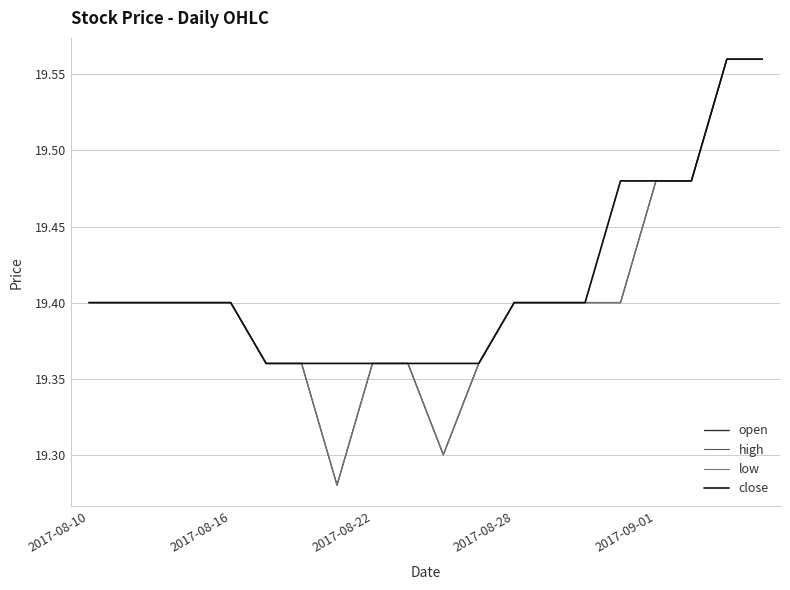

Is this an area chart (filled region under the line)?

No